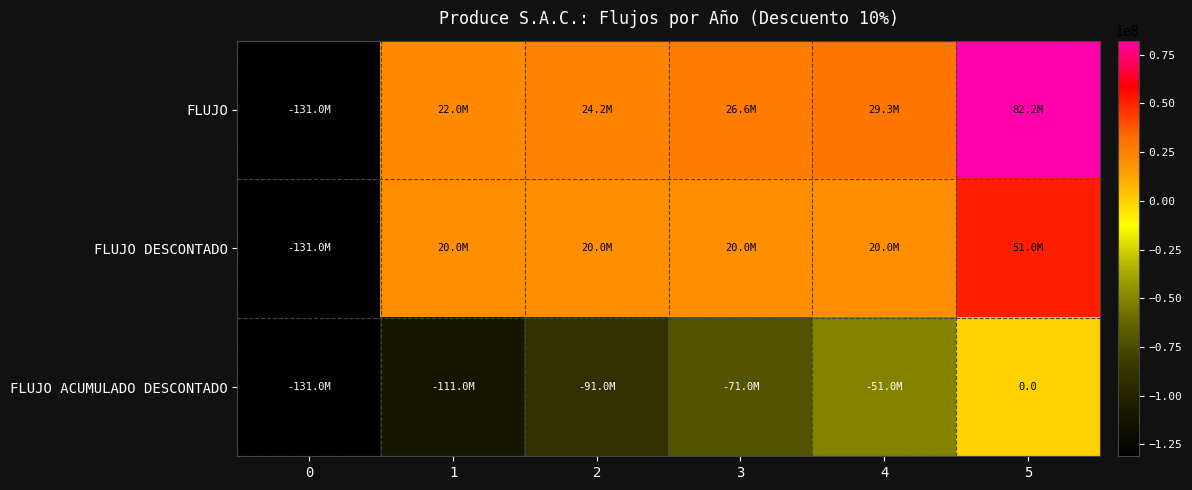

True or false: FLUJO ACUMULADO DESCONTADO has a value of -99100159.2 at 3.

False